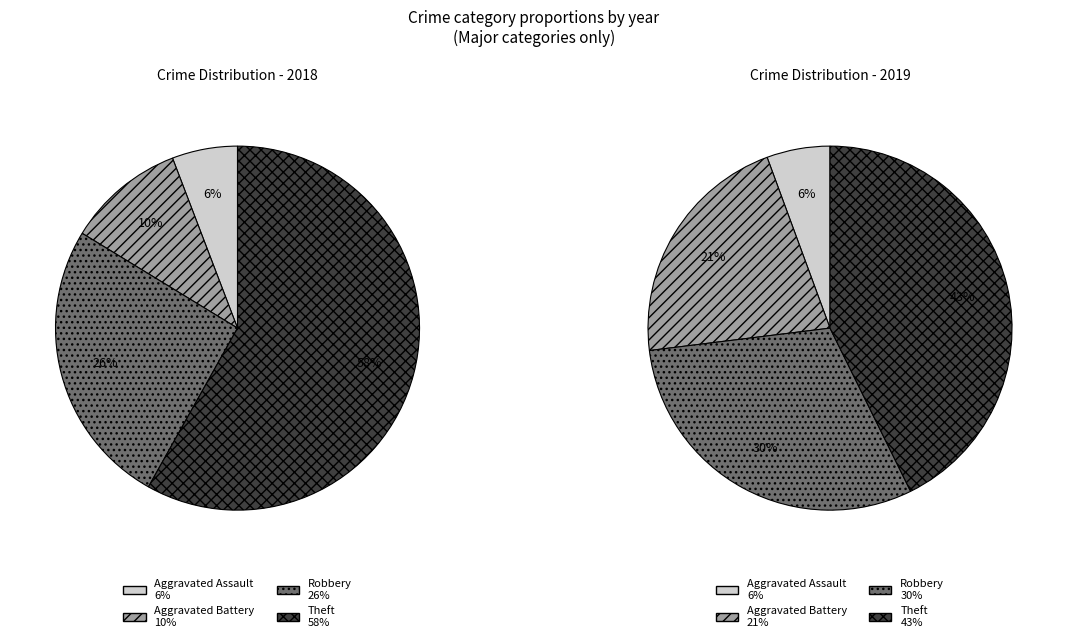

Is there a majority slice in this chart?

Yes